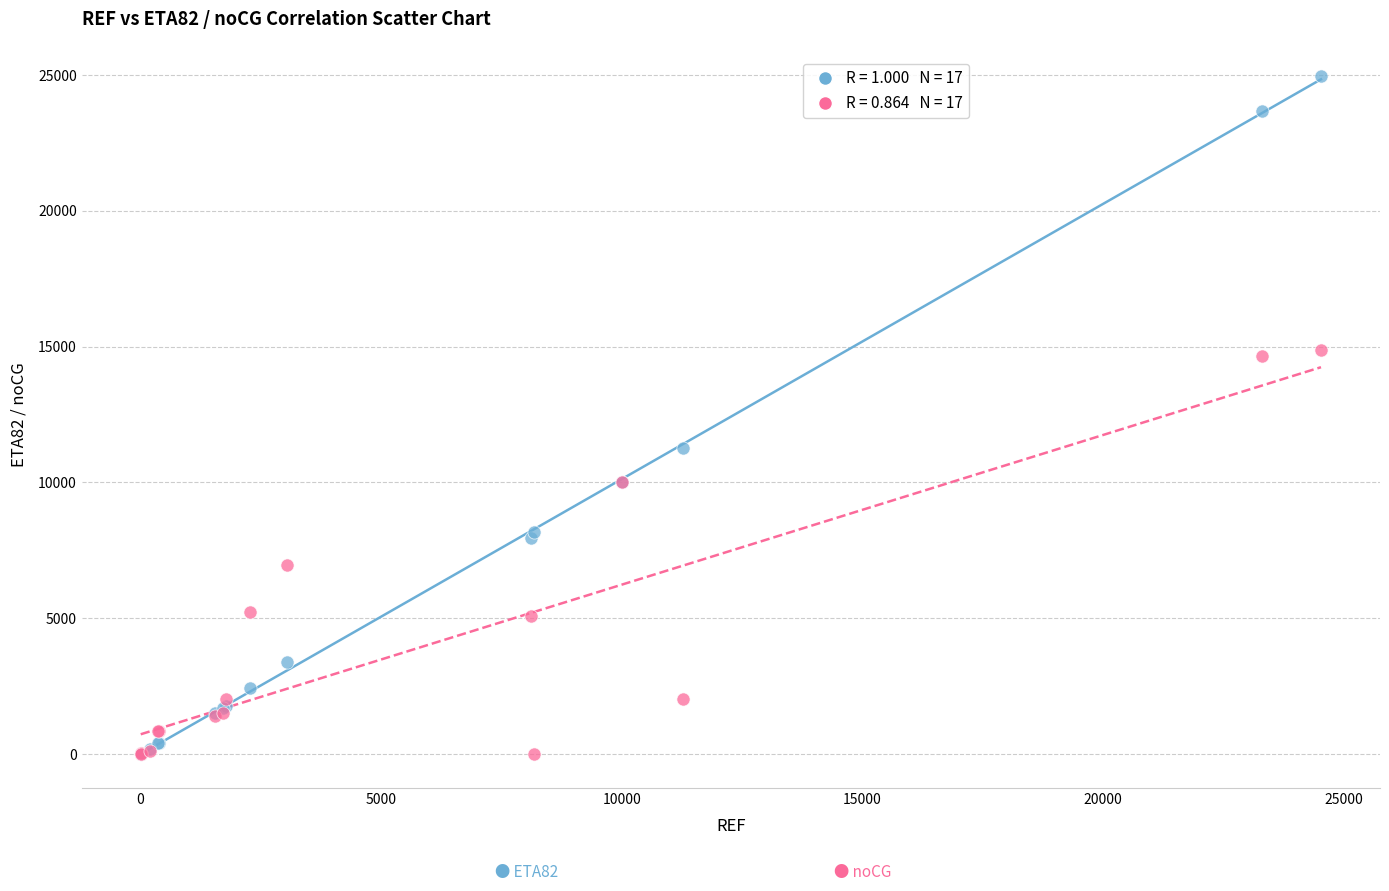

Across all series, what Y value is closest to 12491?

11270.0